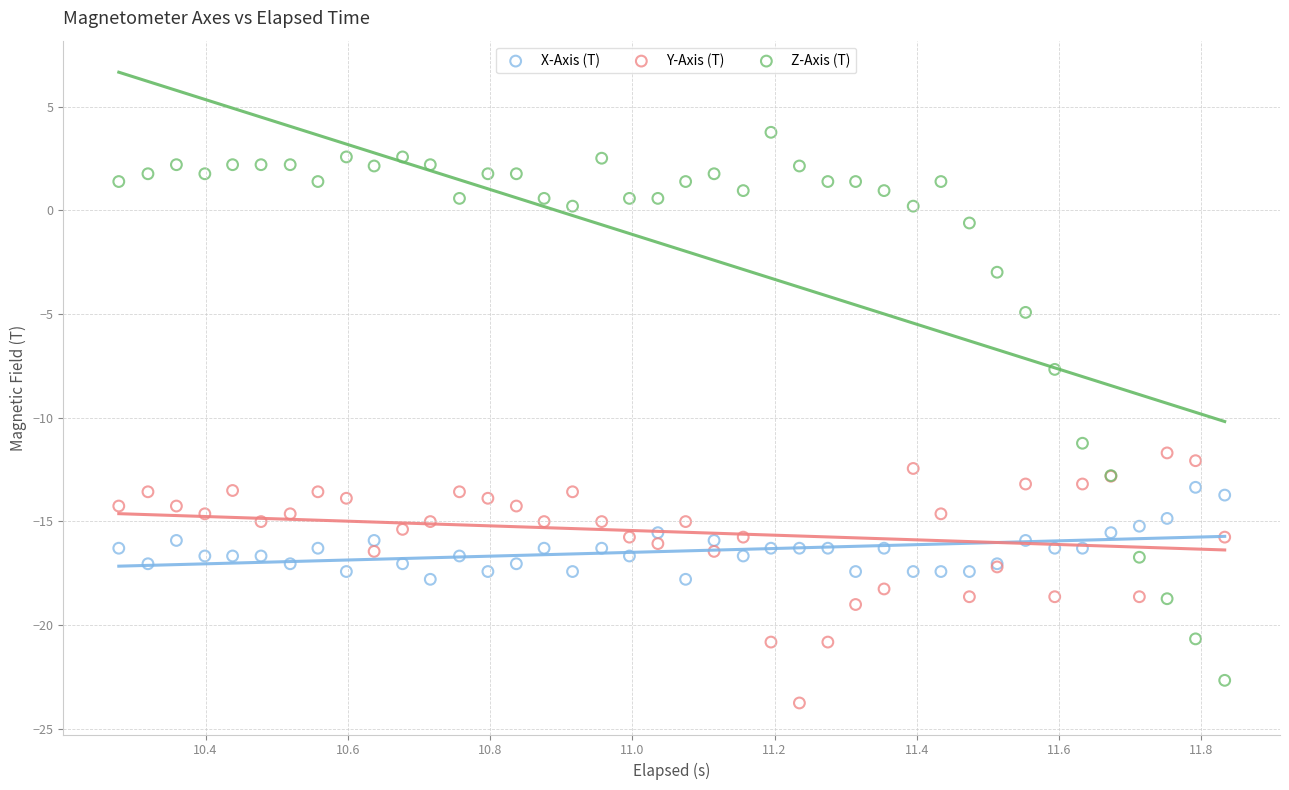

What is the X range (max minus min) for the scatter plot?

1.6